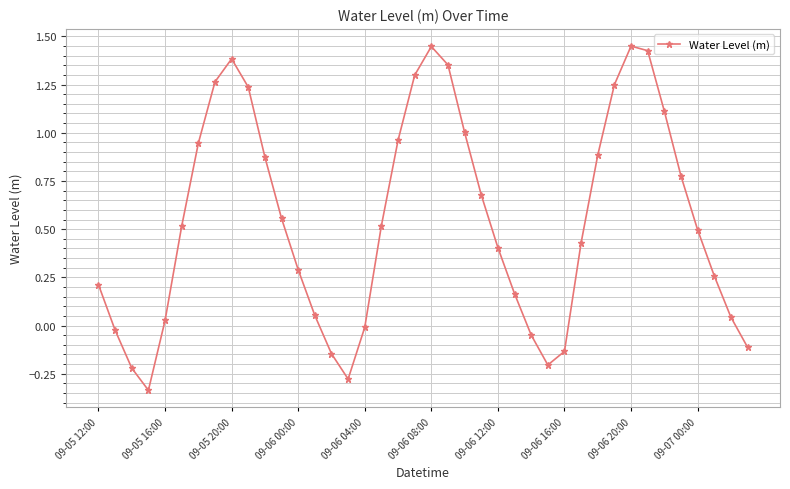

What is the difference between the maximum and minimum values?

1.8